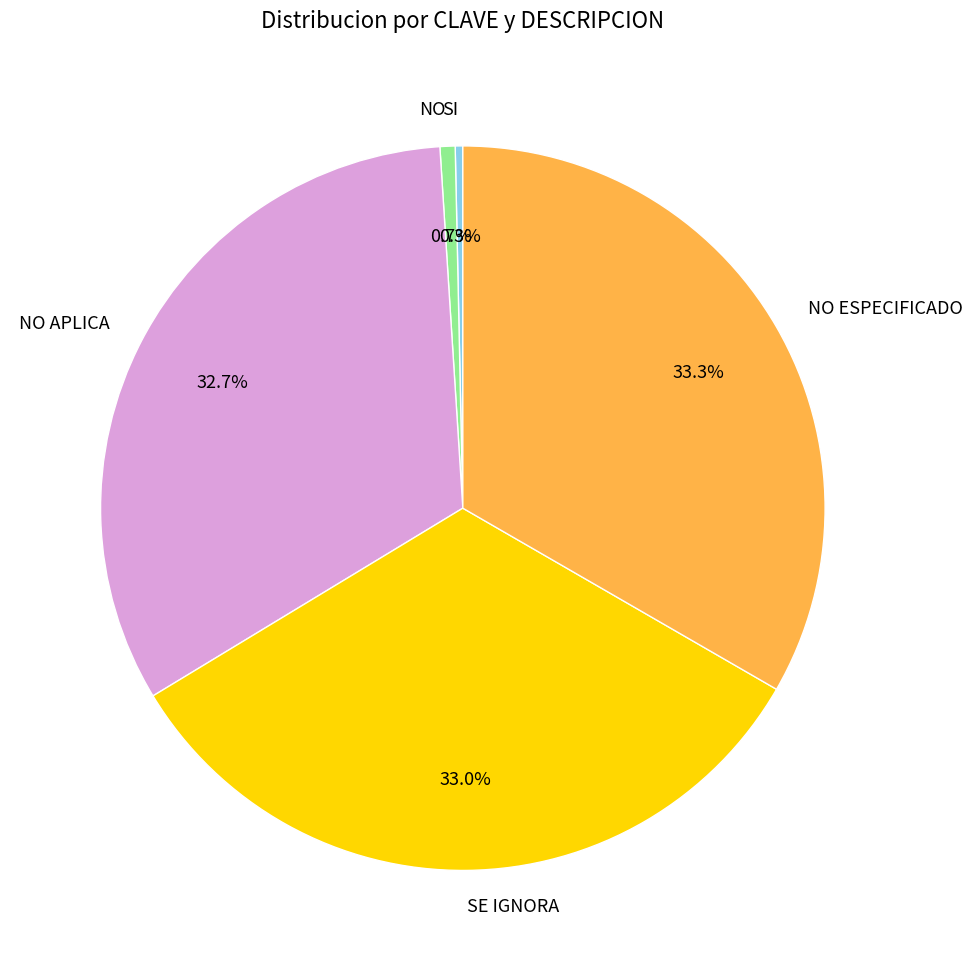

To the nearest percent, what is the combined percentage of NO APLICA and NO ESPECIFICADO?

66%